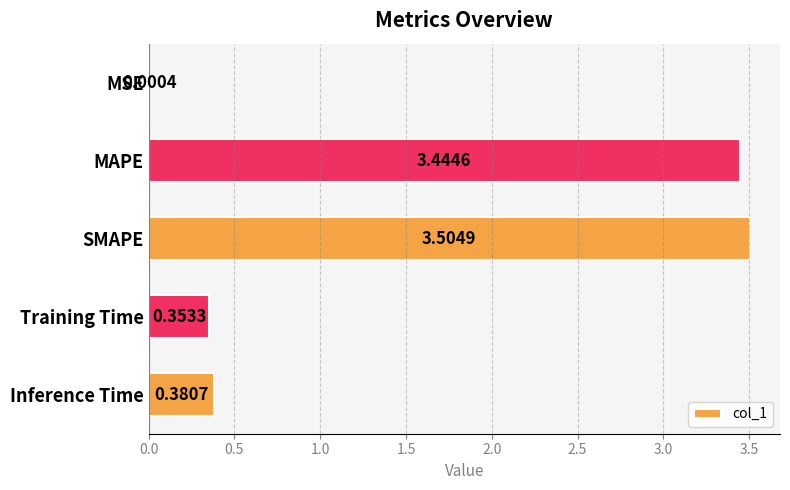

Which category has the highest value across all series?

SMAPE